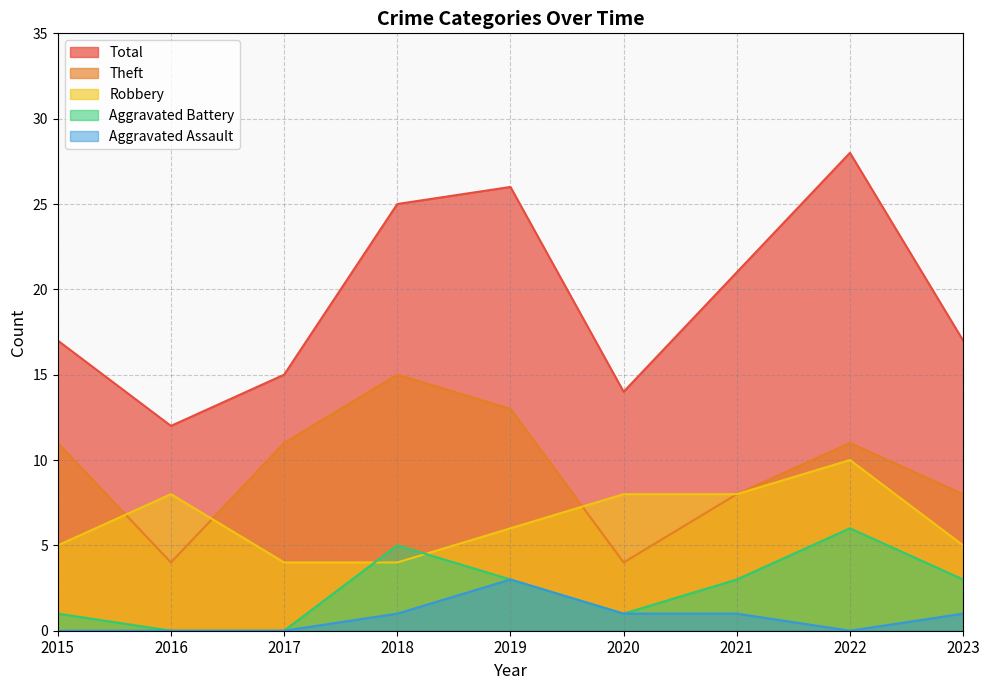

Reading left to right, list all the values displayed in this chart.

Robbery: 2015=5	2016=8	2017=4	2018=4	2019=6	2020=8	2021=8	2022=10	2023=5
Theft: 2015=11	2016=4	2017=11	2018=15	2019=13	2020=4	2021=8	2022=11	2023=8
Aggravated Battery: 2015=1	2016=0	2017=0	2018=5	2019=3	2020=1	2021=3	2022=6	2023=3
Aggravated Assault: 2015=0	2016=0	2017=0	2018=1	2019=3	2020=1	2021=1	2022=0	2023=1
Total: 2015=17	2016=12	2017=15	2018=25	2019=26	2020=14	2021=21	2022=28	2023=17